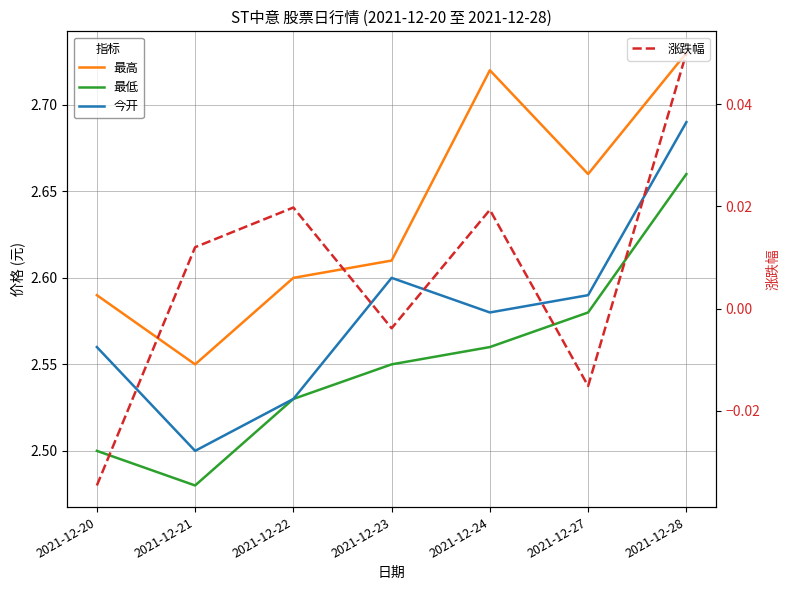

Which series changed the most between 2021-12-21 and 2021-12-28?

今开